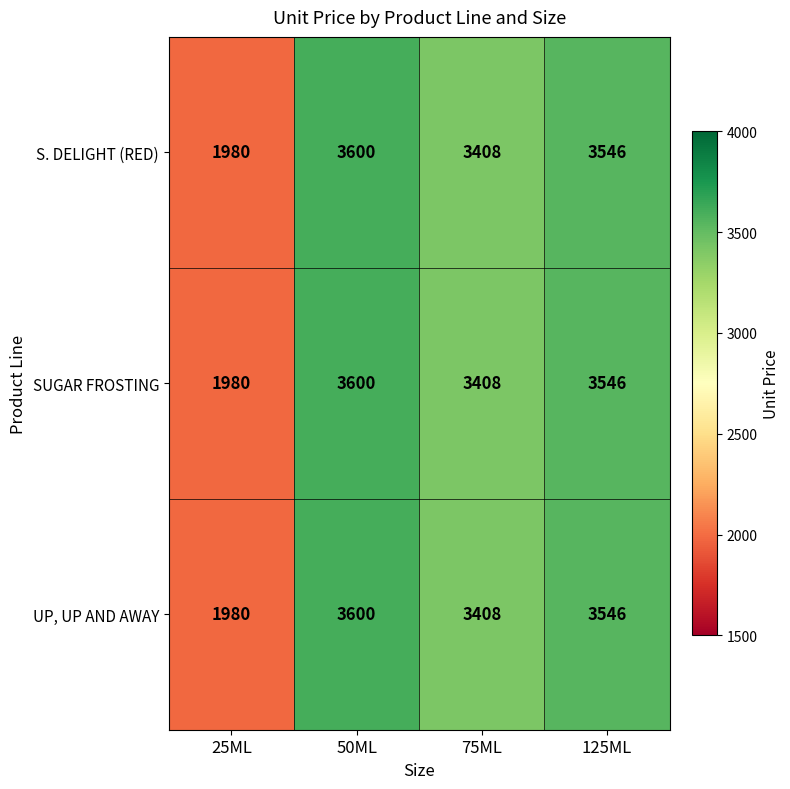

Rank the categories by SUGAR FROSTING value from highest to lowest.

50ML, 125ML, 75ML, 25ML